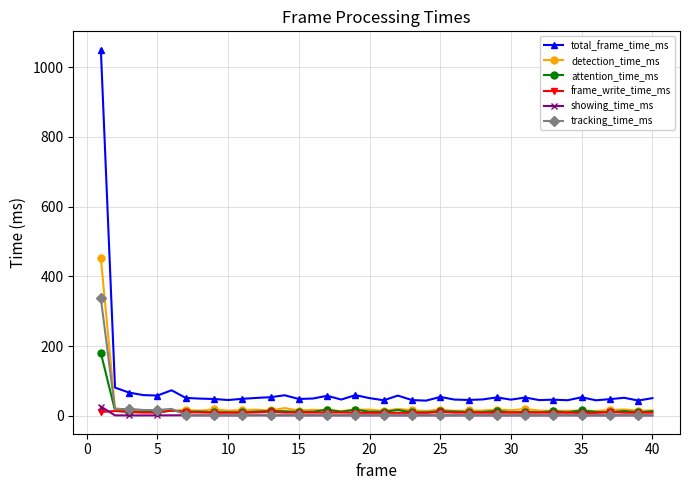

Which series has the largest total across all categories?

total_frame_time_ms